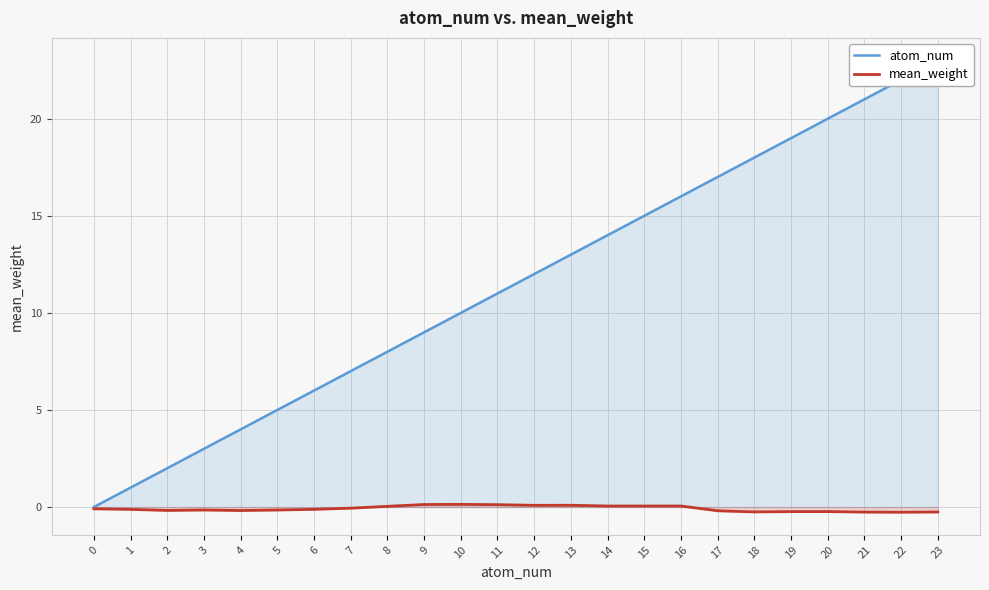

Where is the first local minimum for mean_weight?

2